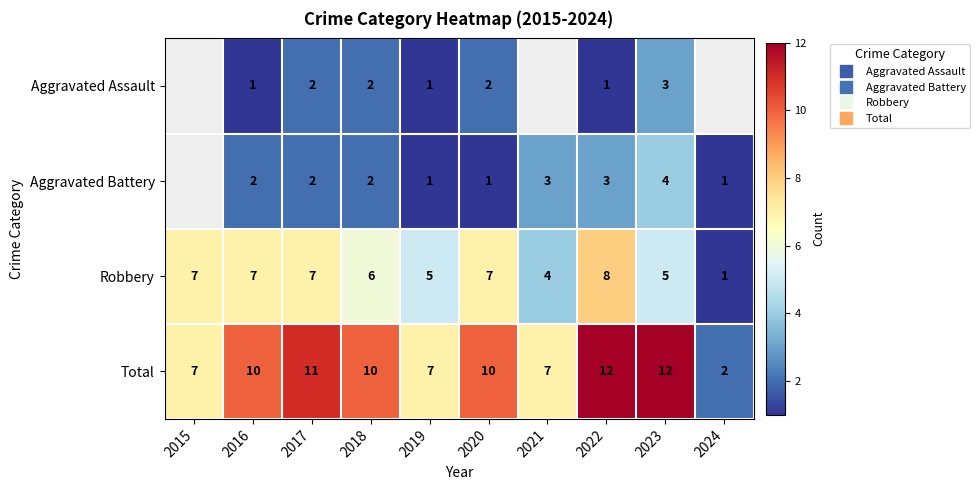

Which label corresponds to the largest value in the chart?

2022